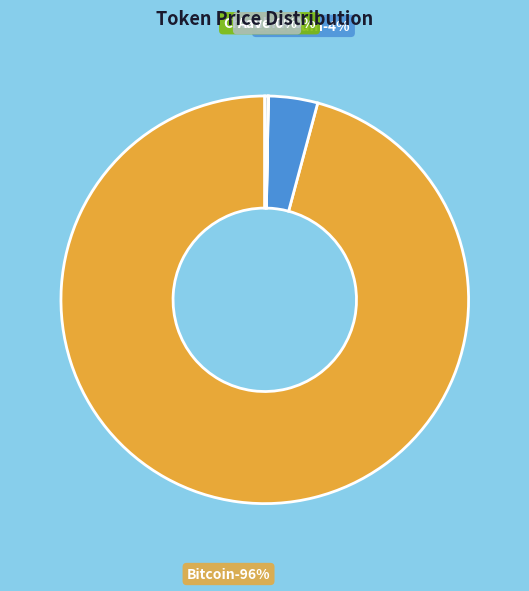

Which slice represents more than half of the pie?

Bitcoin